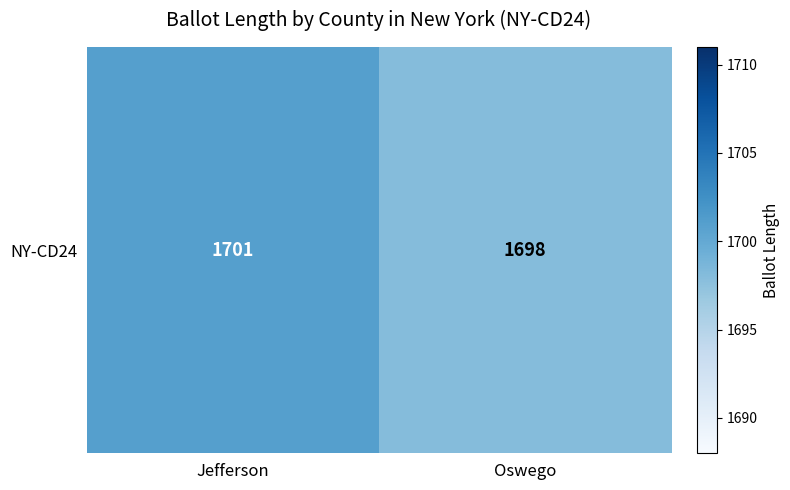

What is the smallest value displayed?

1698